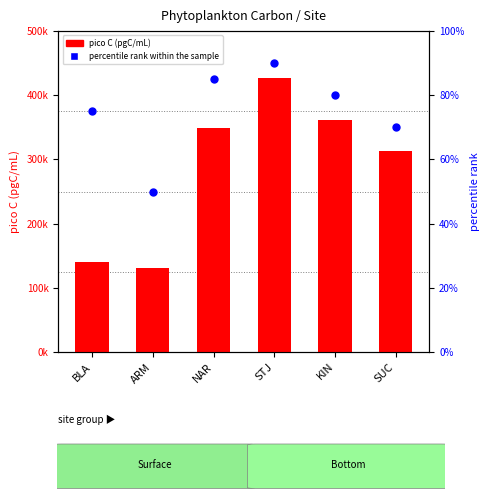

Which series has the largest total across all categories?

pico C (pgC/mL)